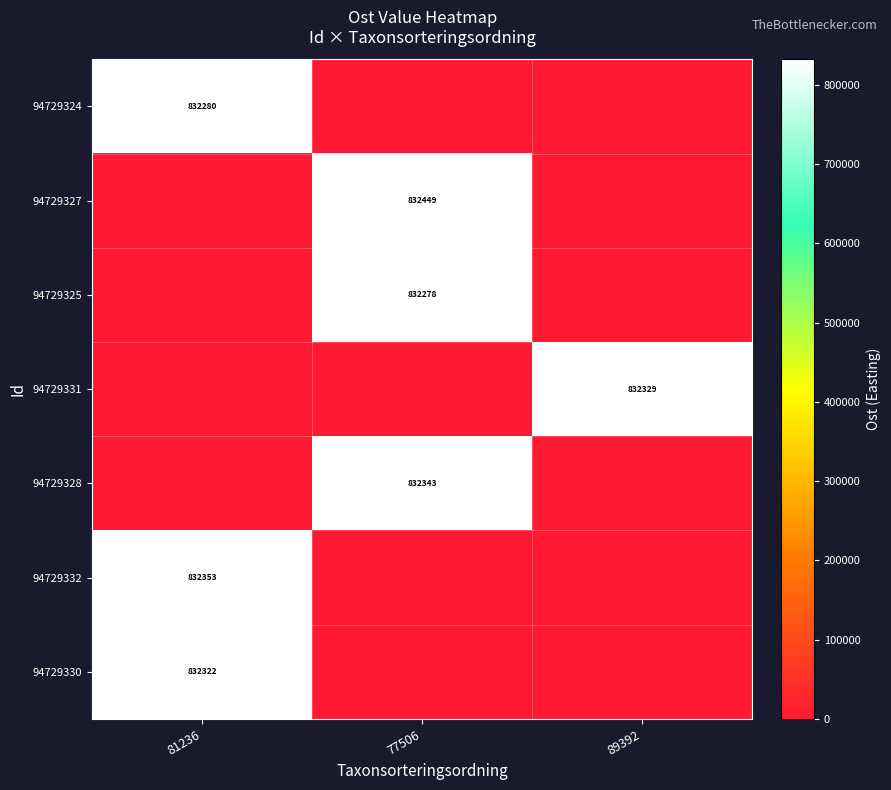

The 94729327 series shows 362427 at 77506. True or false?

False